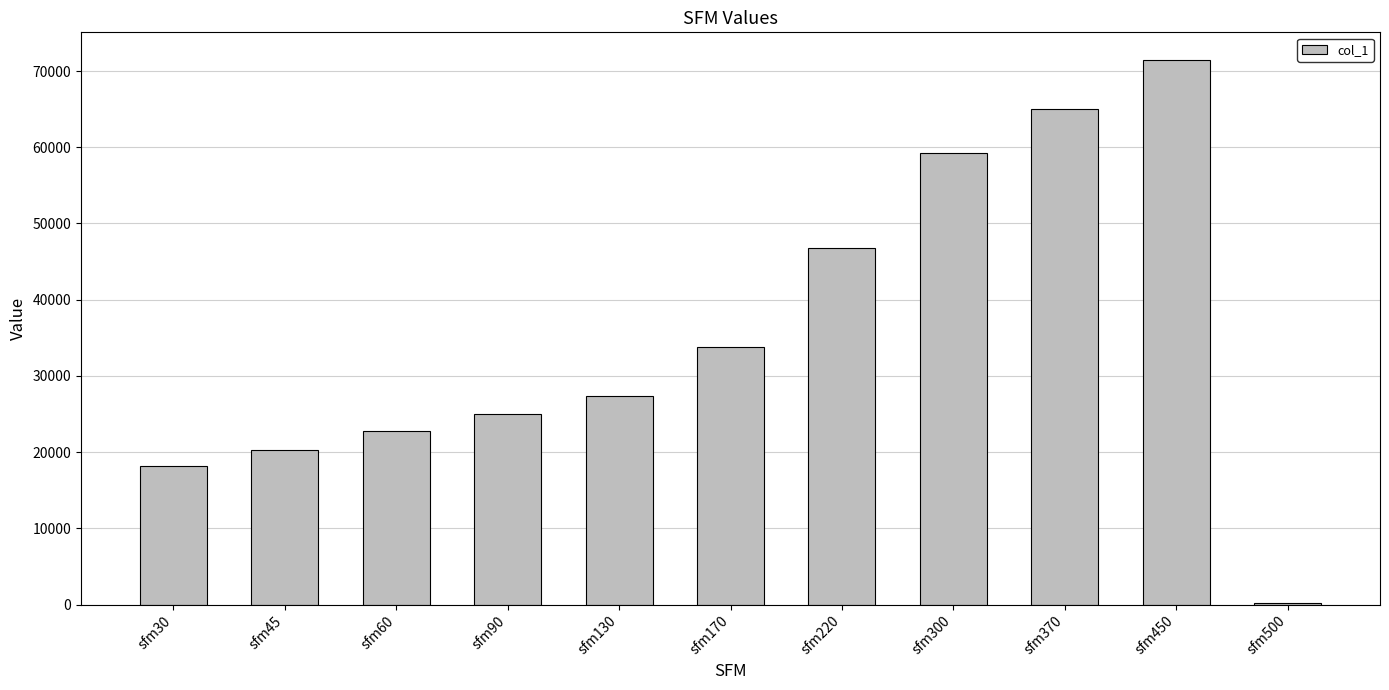

Reading left to right, what are all the values shown in this chart?

18200	20280	22750	24960	27300	33800	46800	59280	65000	71500	143